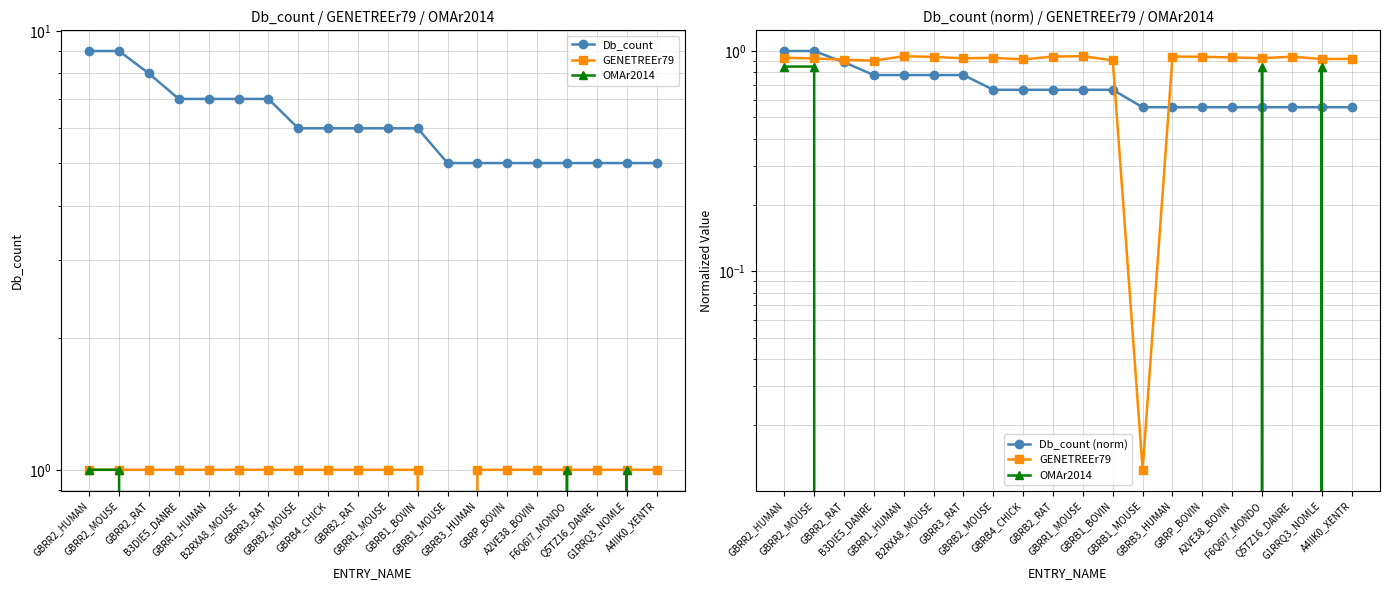

What is the label of the 9th point from the left?

GBRB4_CHICK